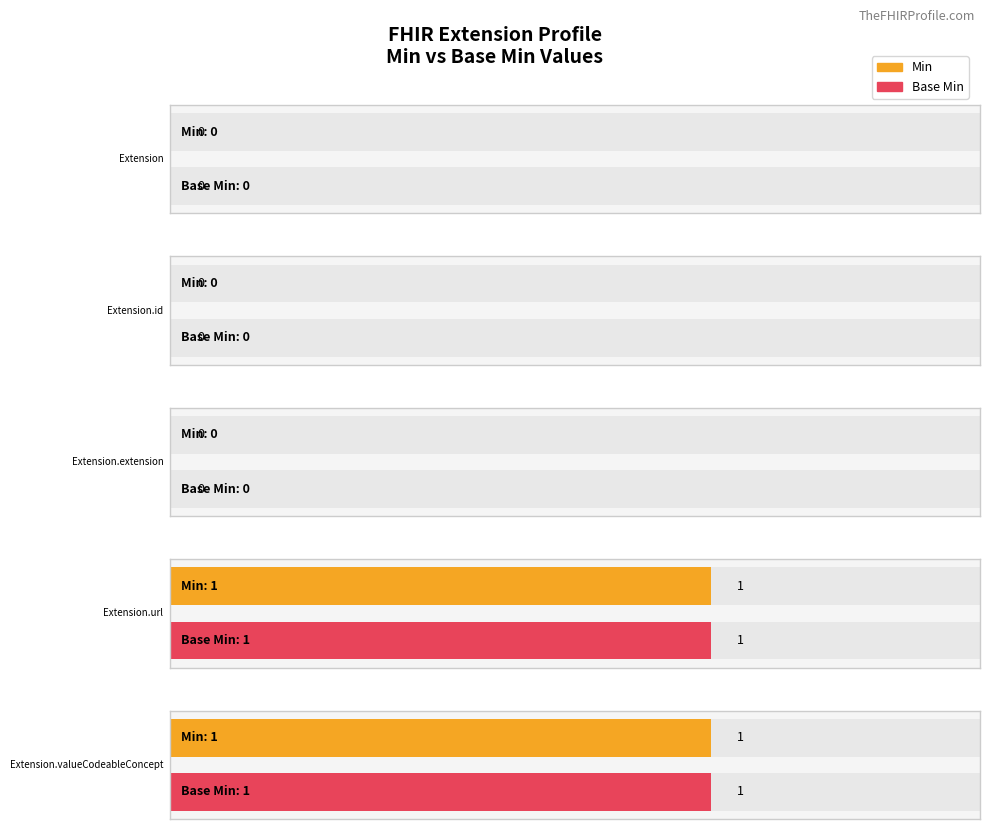

How many groups of bars are there?

5